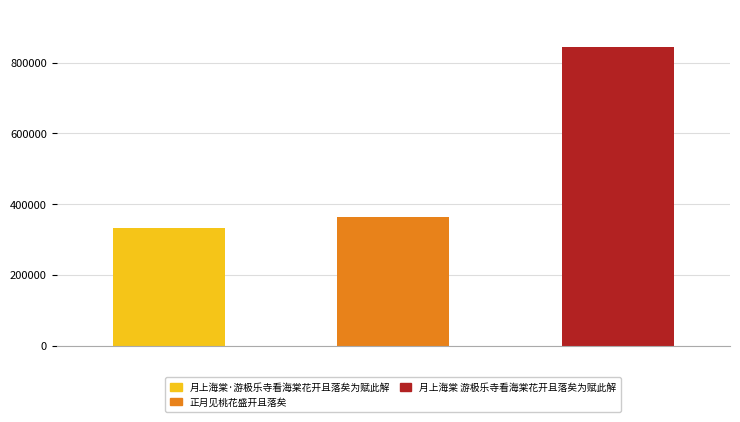

What is the sum of all values?

1539109